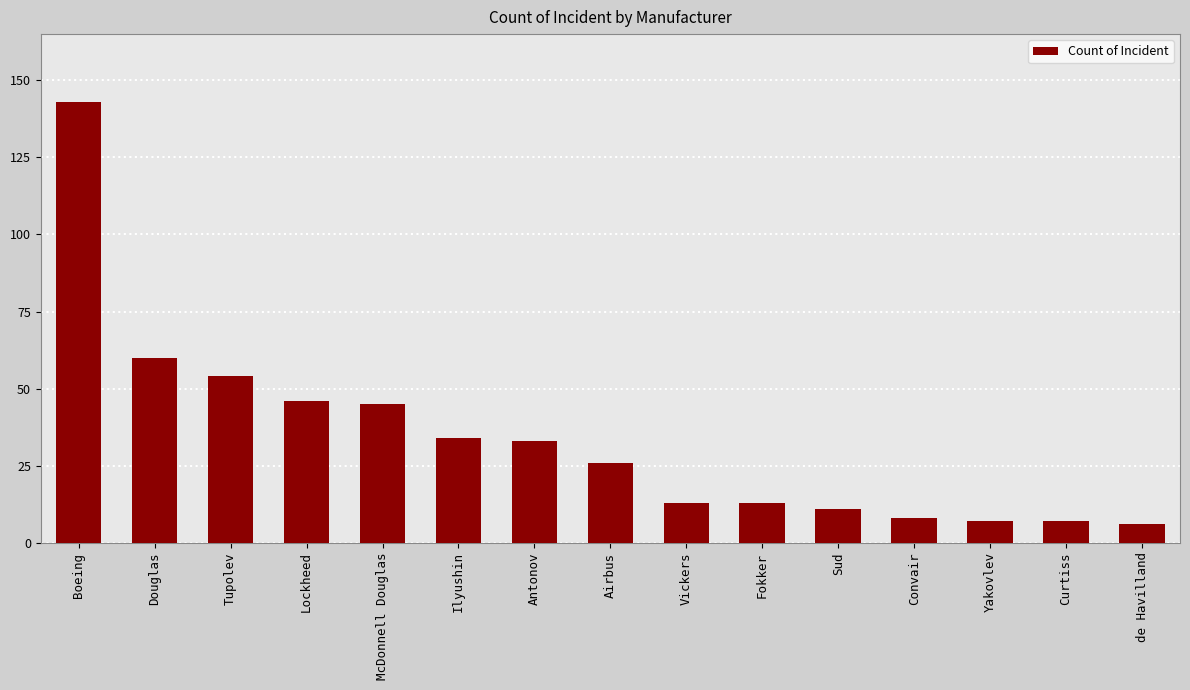

The chart shows a value of 6 at de Havilland. True or false?

True